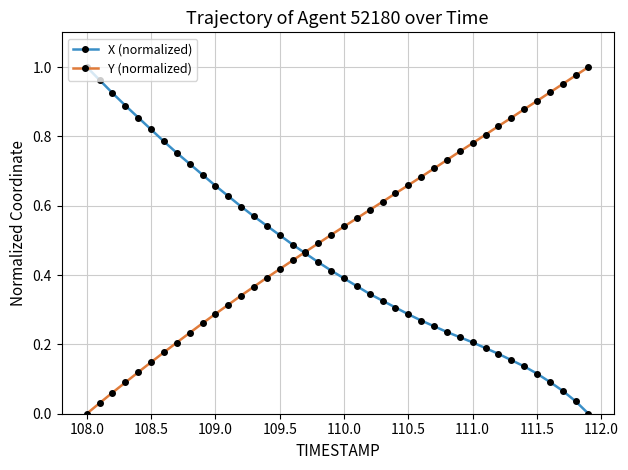

Rank the series by their average value, from lowest to highest.

X (normalized), Y (normalized)